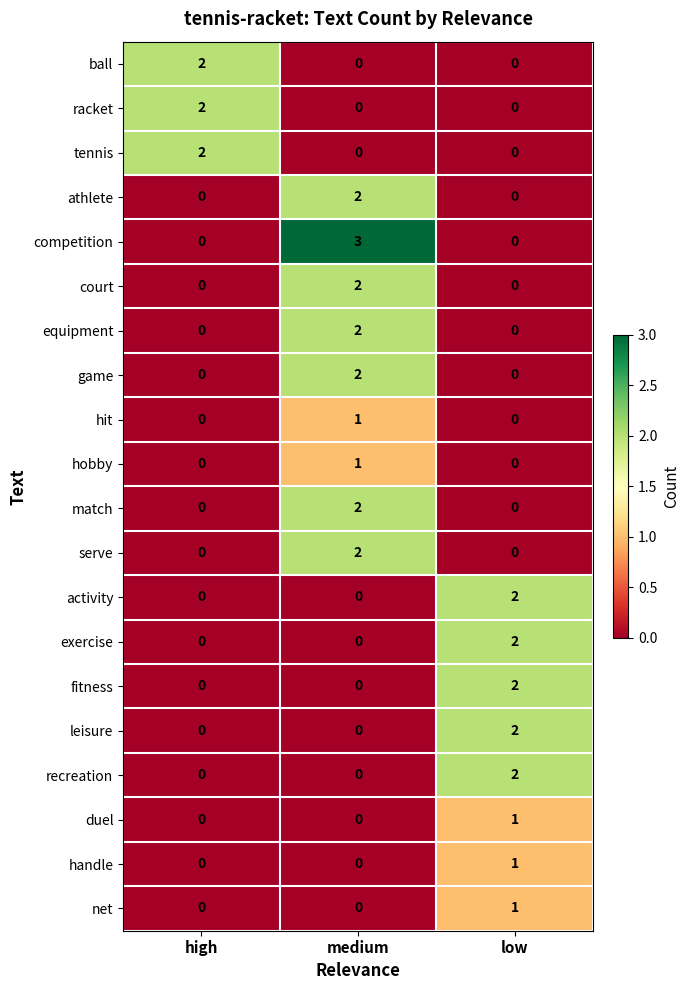

What is the sum of all competition values?

3